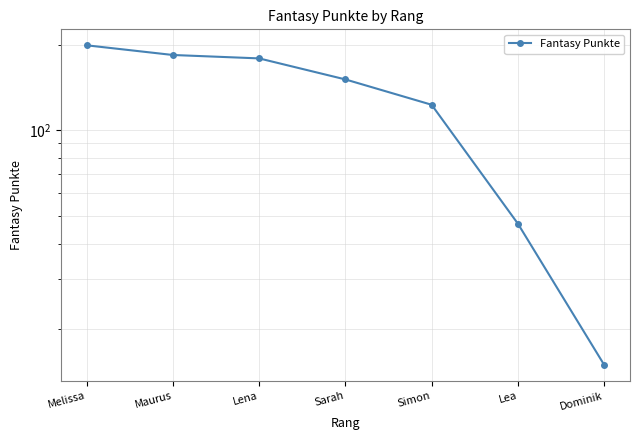

True or false: there are more than 0 points higher than both neighbors.

False